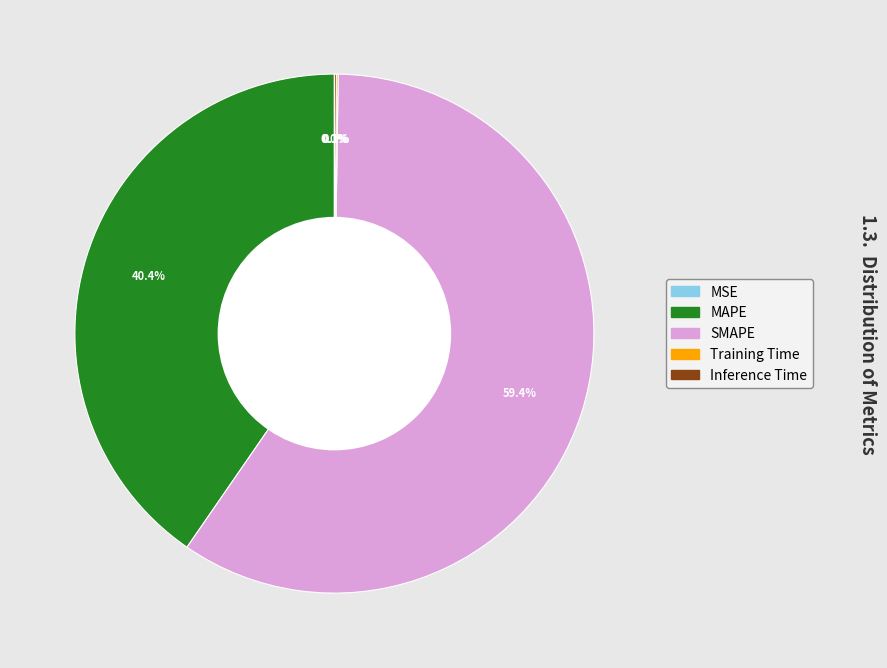

What is the largest slice in the pie chart?

SMAPE